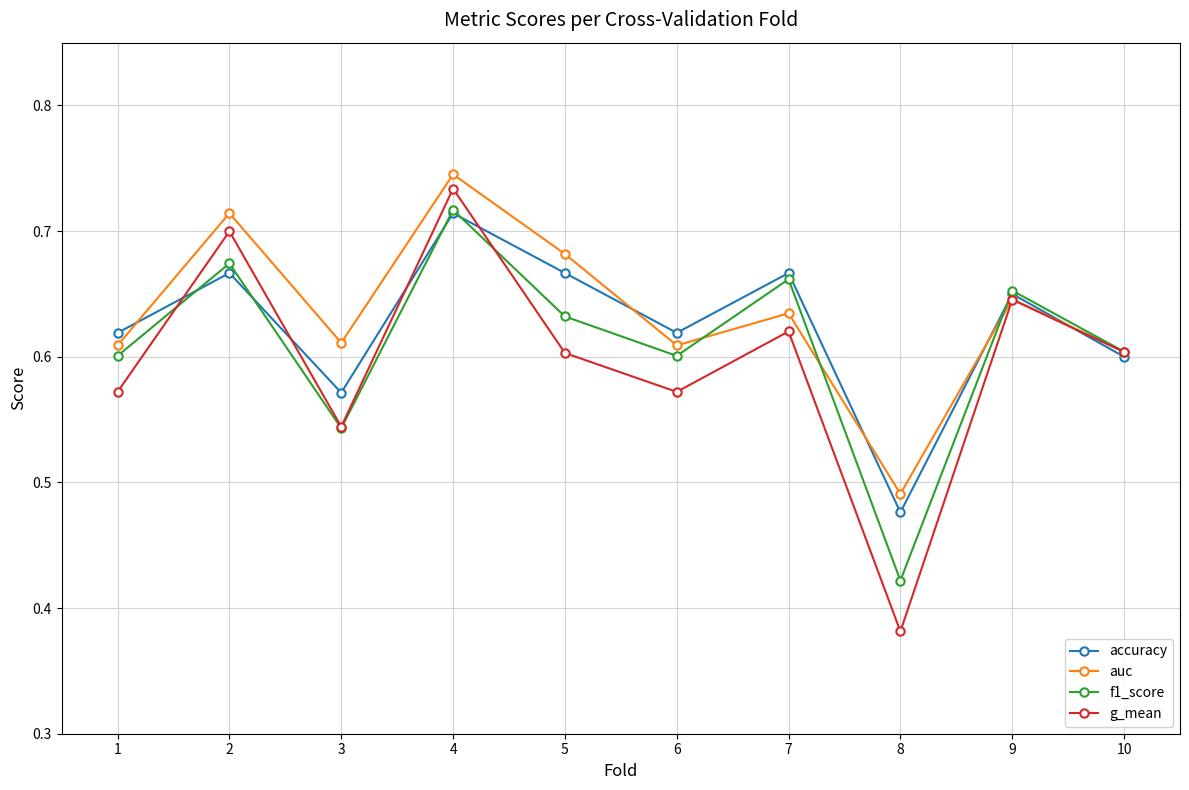

What is the total value across all series at 6?

2.4